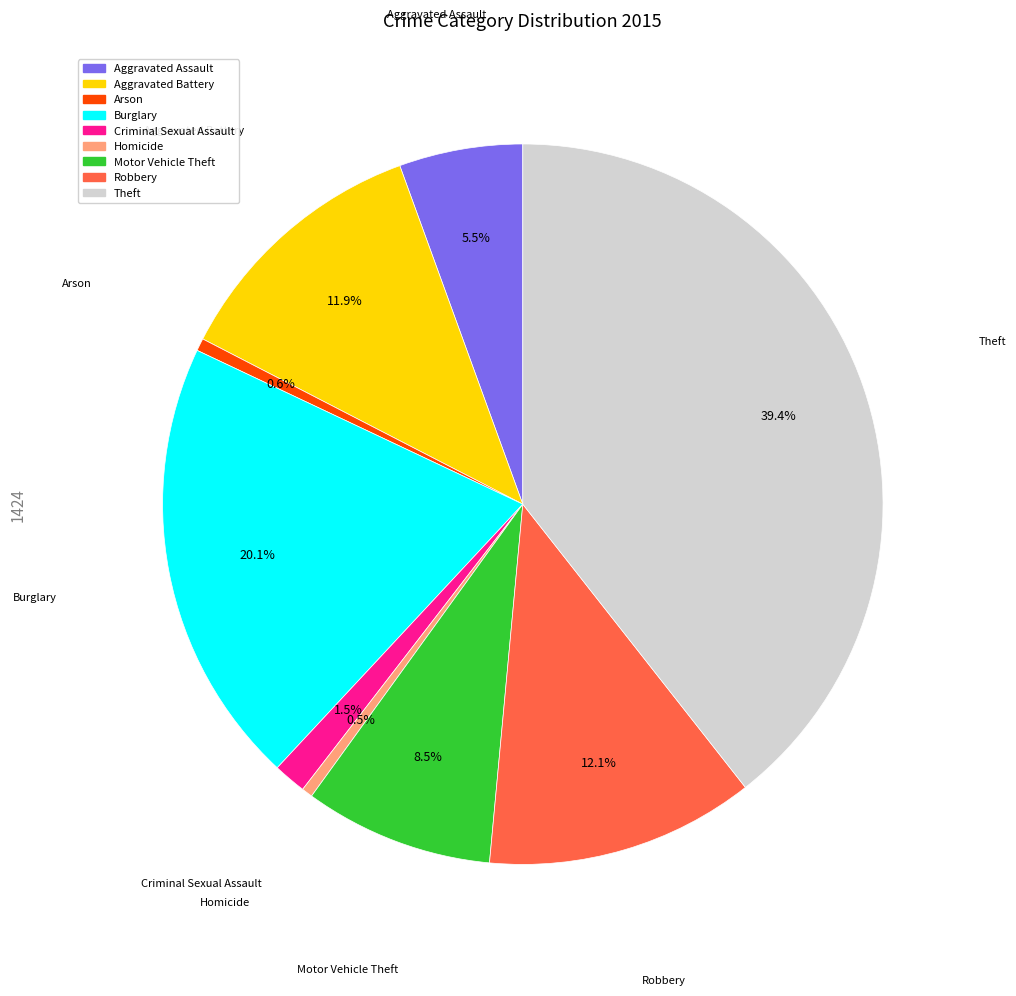

Which slice is the largest?

Theft